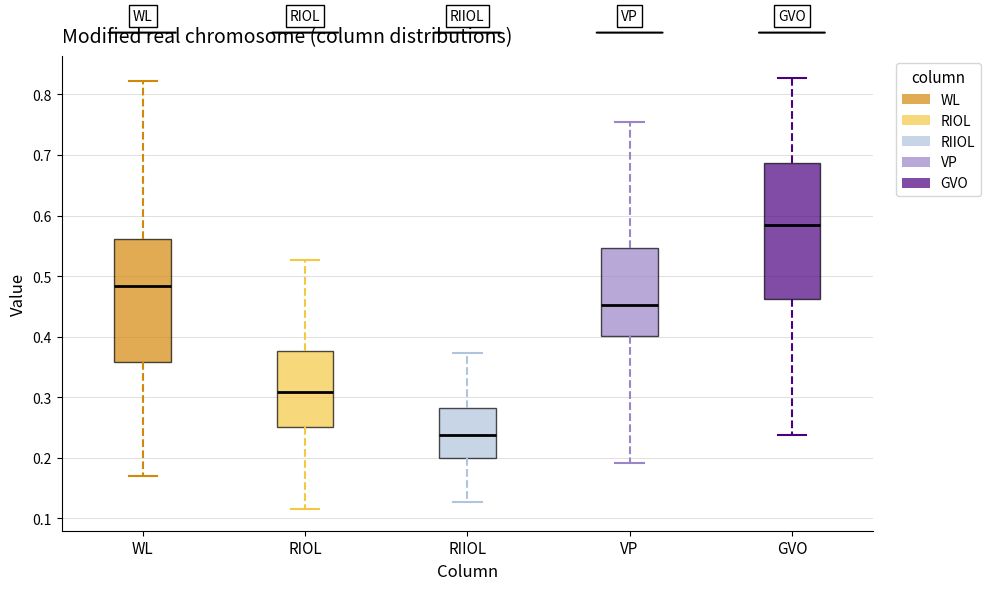

Reading left to right, read every box against the y-axis: the position of its median line, the range the box covers, and the ends of its whiskers. The values are not printed on the chart, so give them approximately, as read against the axis.

WL: median 0.48, box 0.36 to 0.56, whiskers 0.17 to 0.82
RIOL: median 0.31, box 0.25 to 0.38, whiskers 0.12 to 0.53
RIIOL: median 0.24, box 0.20 to 0.28, whiskers 0.13 to 0.37
VP: median 0.45, box 0.40 to 0.55, whiskers 0.19 to 0.75
GVO: median 0.58, box 0.46 to 0.69, whiskers 0.24 to 0.83